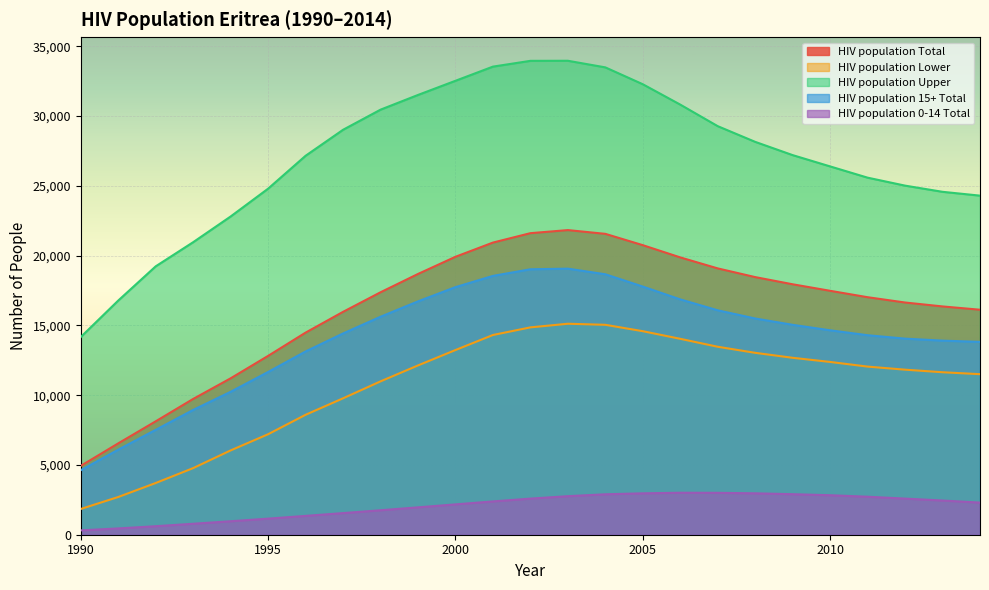

What is the average value of the HIV population Total series?

16216